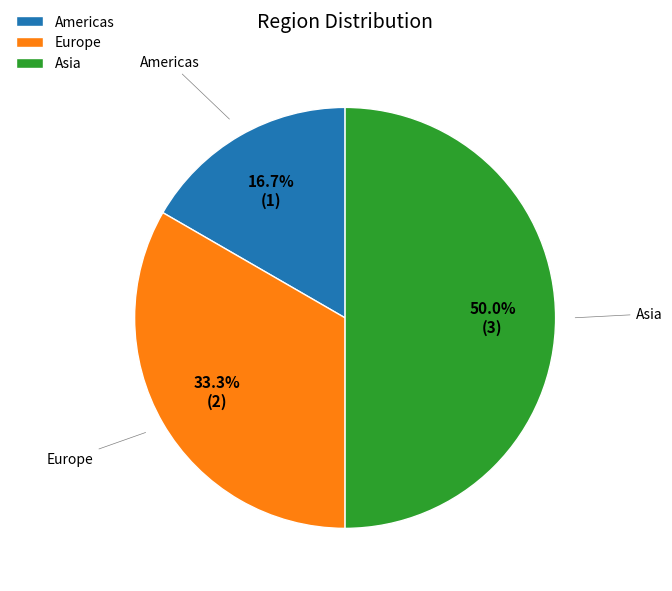

How many slices are in this pie chart?

3